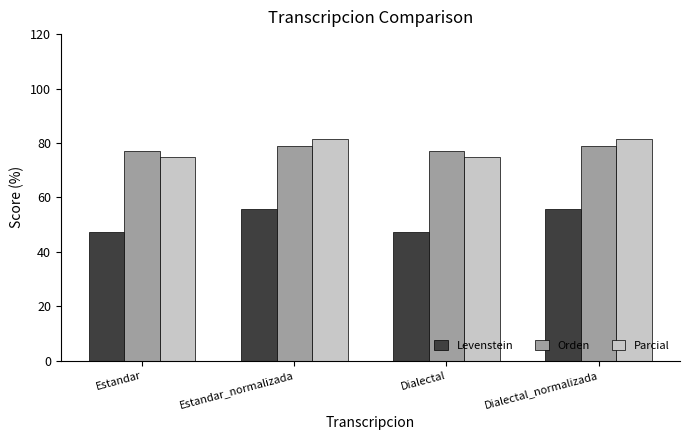

What position from the left is Dialectal_normalizada?

4